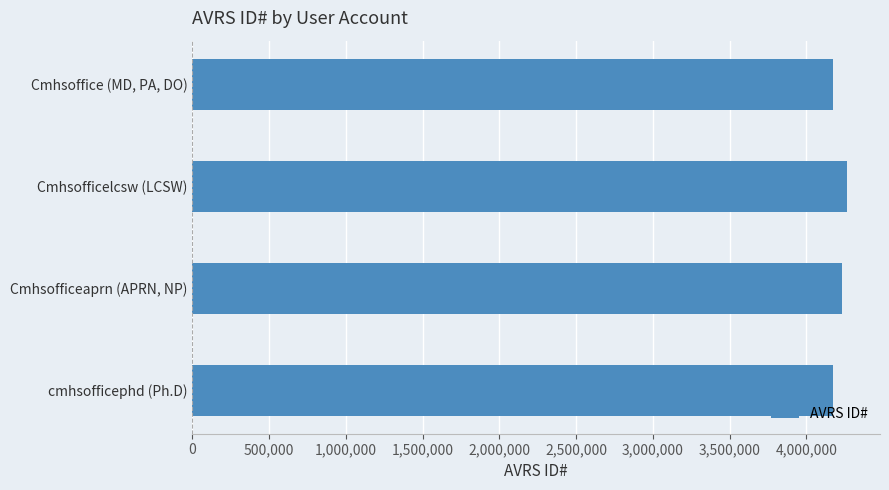

What is the sum of all values?

16846054